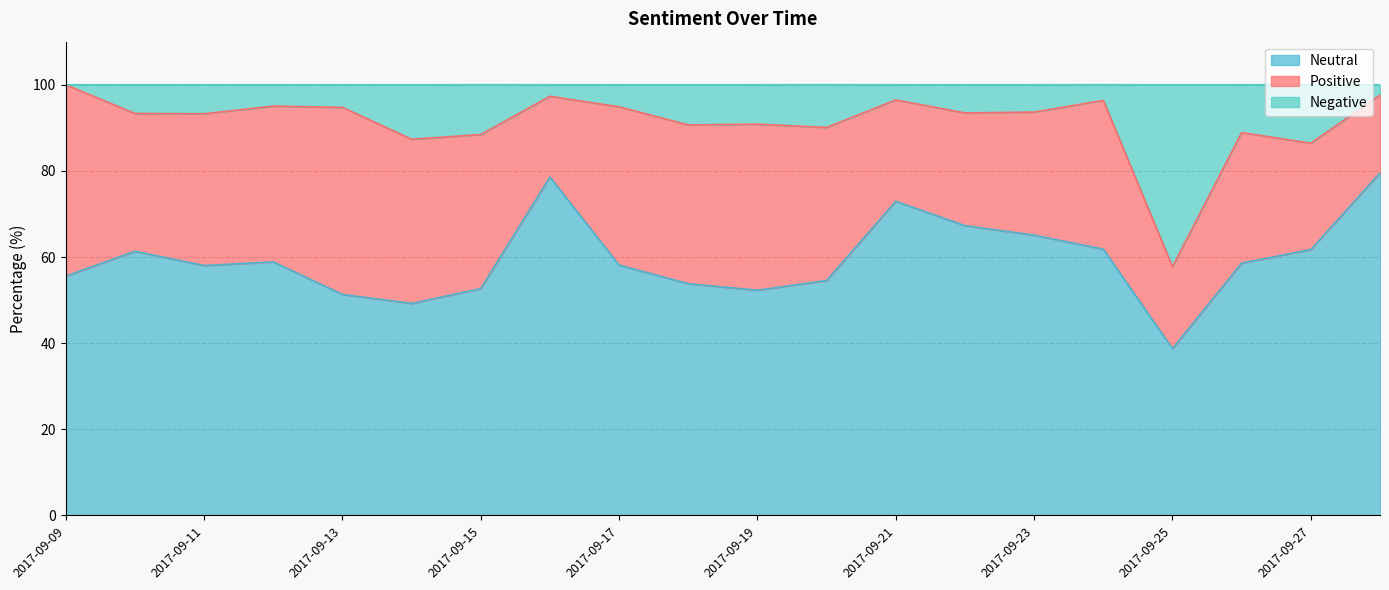

What is the lowest value of the Neutral series?

38.7